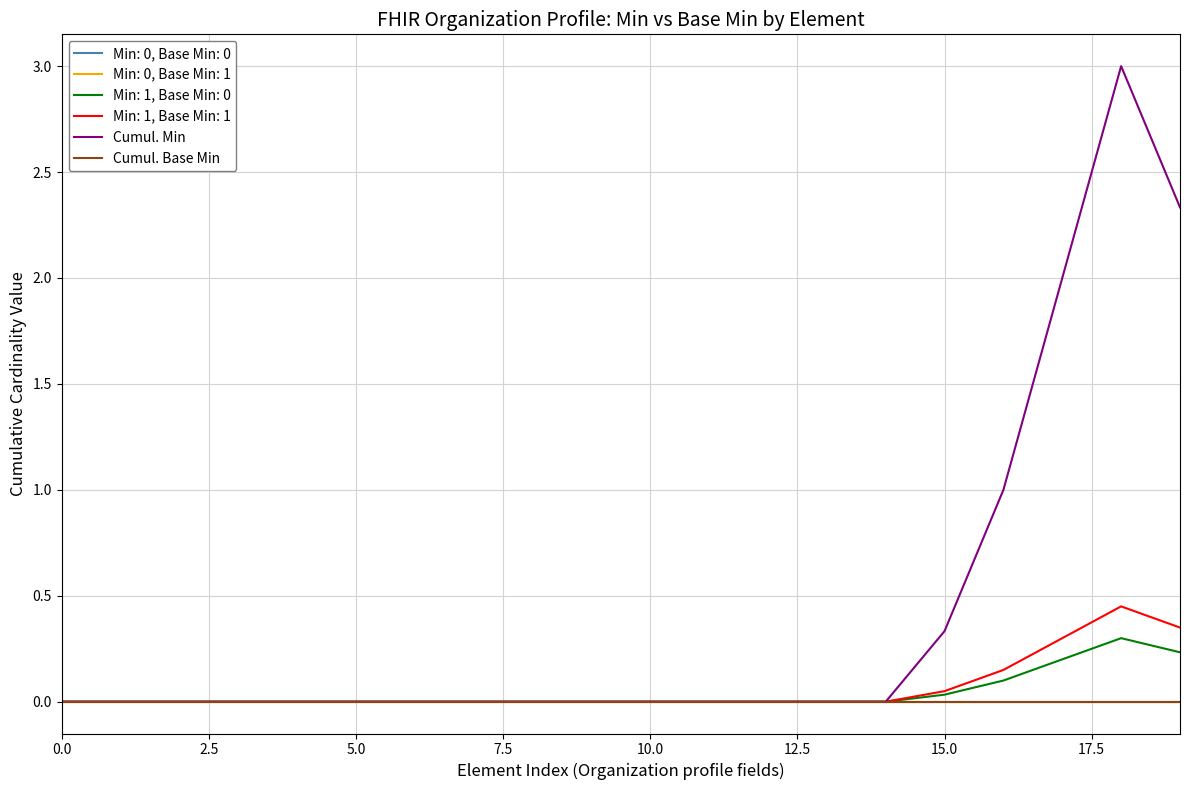

What is the label of the 5th point from the right?

15